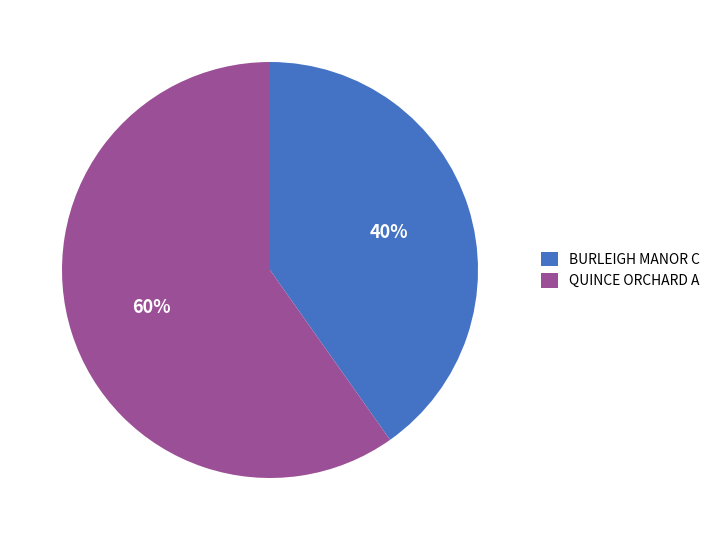

Rank the categories by value from lowest to highest.

BURLEIGH MANOR C, QUINCE ORCHARD A